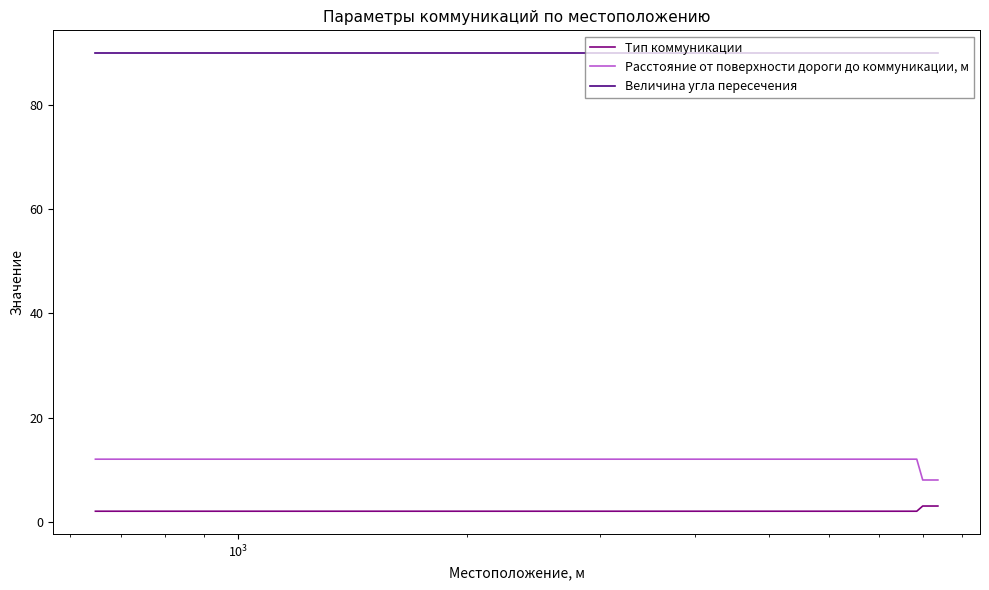

True or false: Величина угла пересечения and Тип коммуникации intersect in this chart.

False